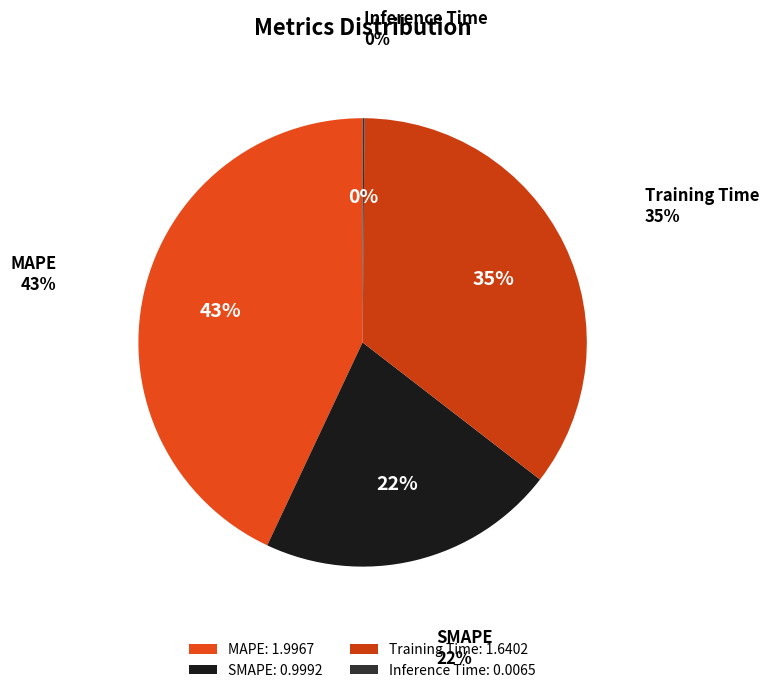

What percentage is the MAPE slice, to the nearest percent?

43%